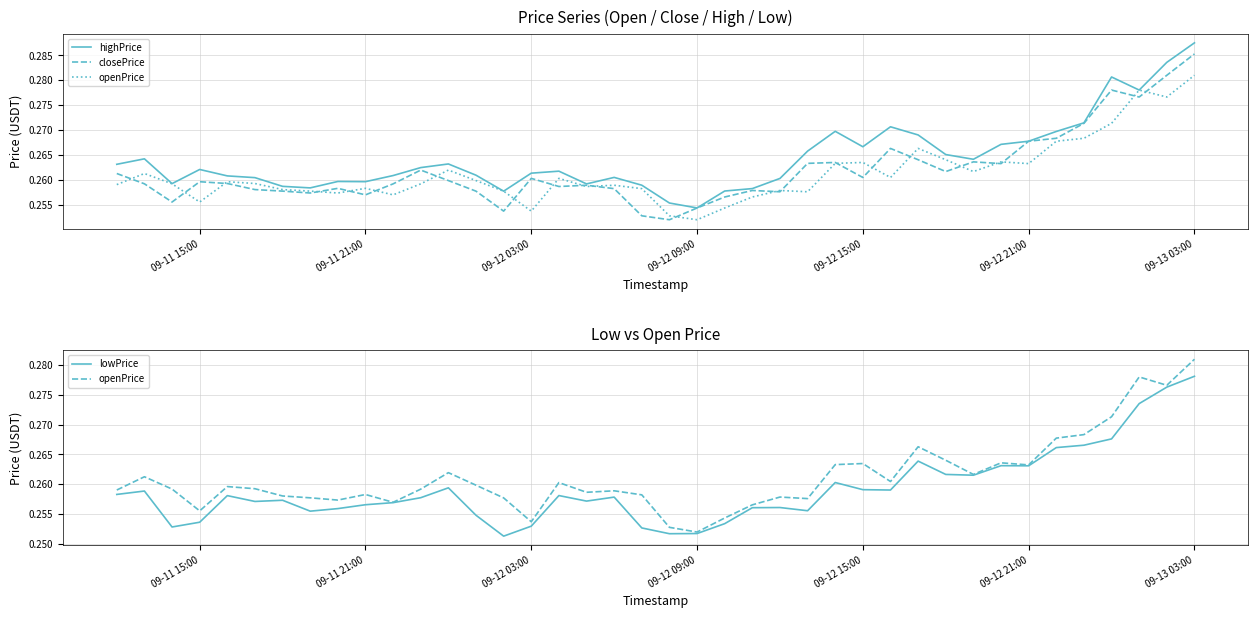

Which series has the largest total across all categories?

highPrice